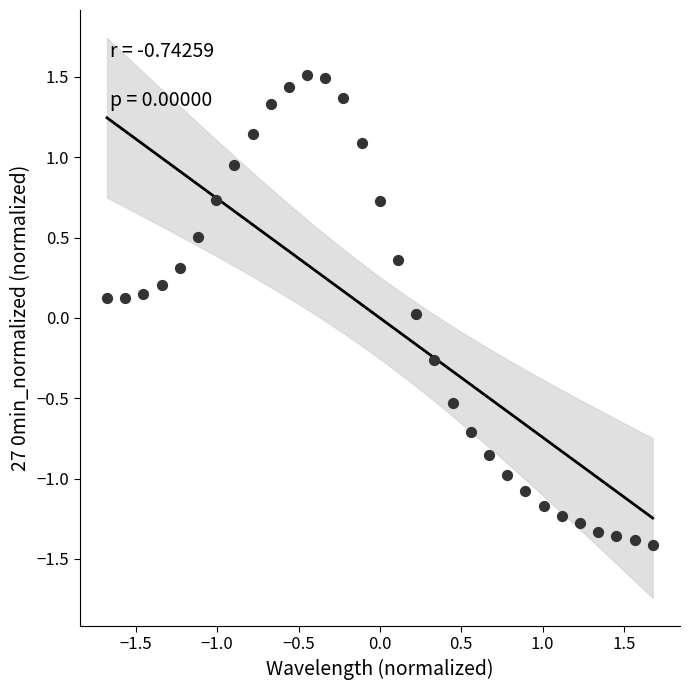

What is the range of Y values (max minus min)?

2.9